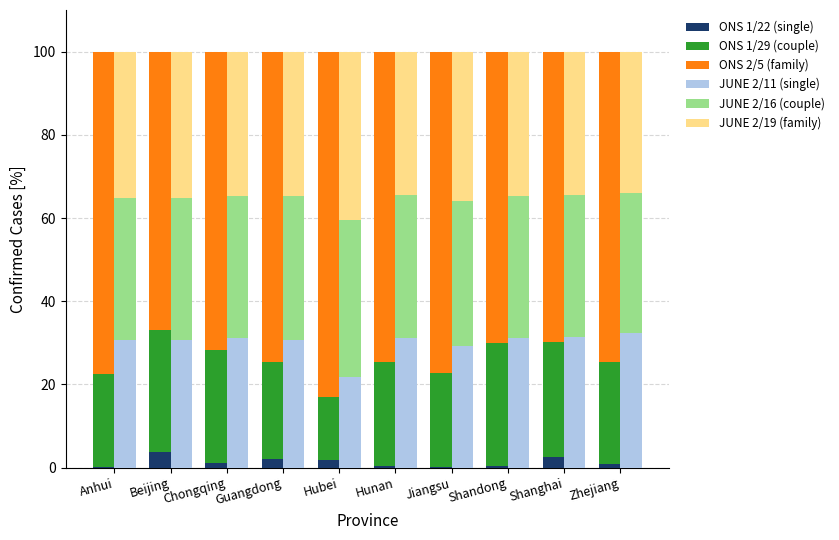

What is the label of the 5th bar from the right?

Hunan